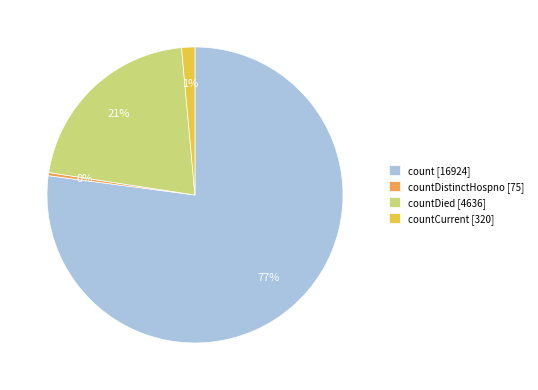

Rank the categories by value from lowest to highest.

countDistinctHospno [75], countCurrent [320], countDied [4636], count [16924]